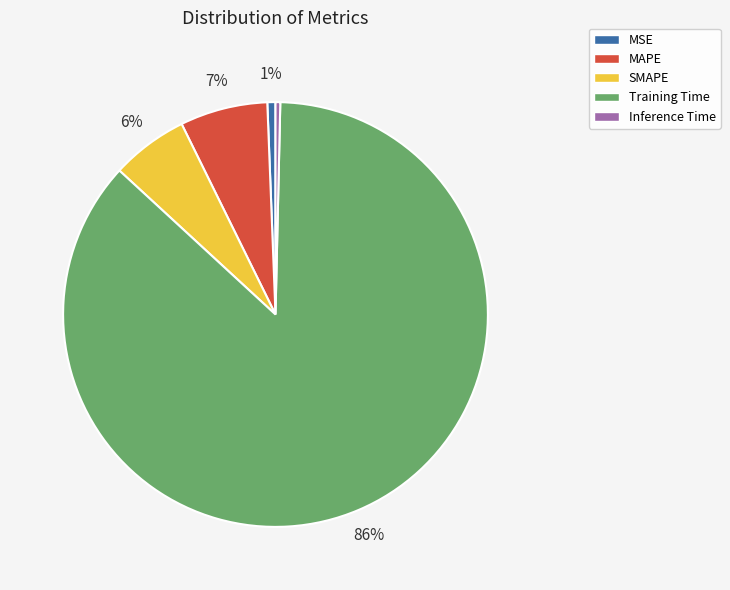

Do Training Time and Inference Time together represent more than half of the pie?

Yes